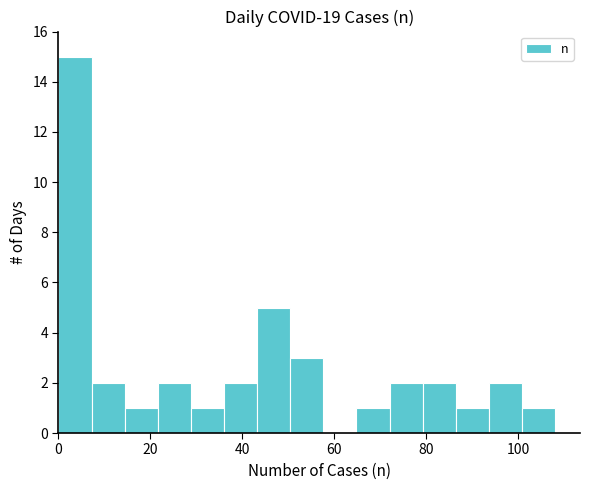

Read against the x-axis, roughly where is the centre of the tallest bar?

4